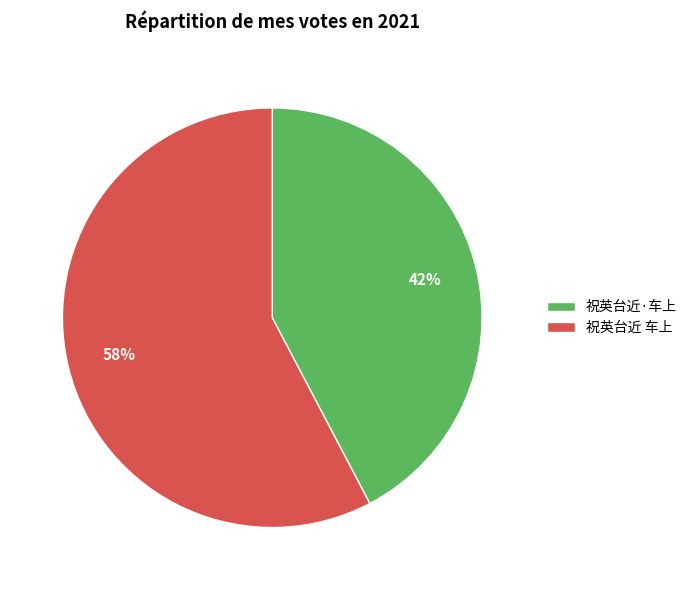

Between 祝英台近·车上 and 祝英台近 车上, which is larger?

祝英台近 车上